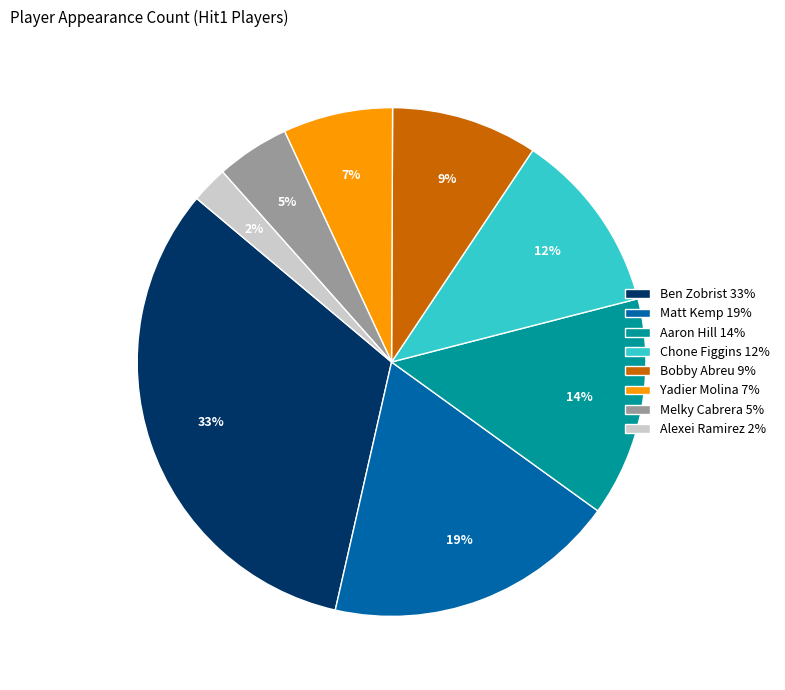

Between Yadier Molina and Matt Kemp, which is larger?

Matt Kemp